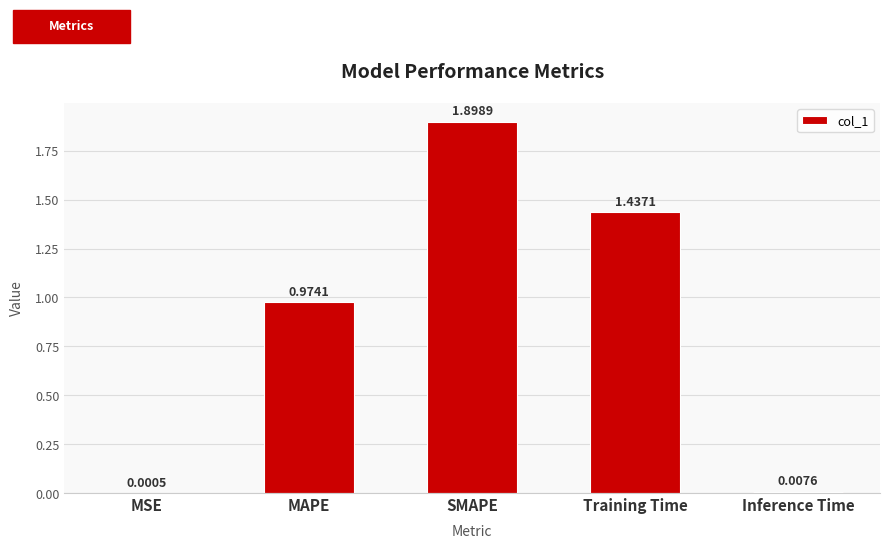

Where is the data nearest to the value 0?

MSE